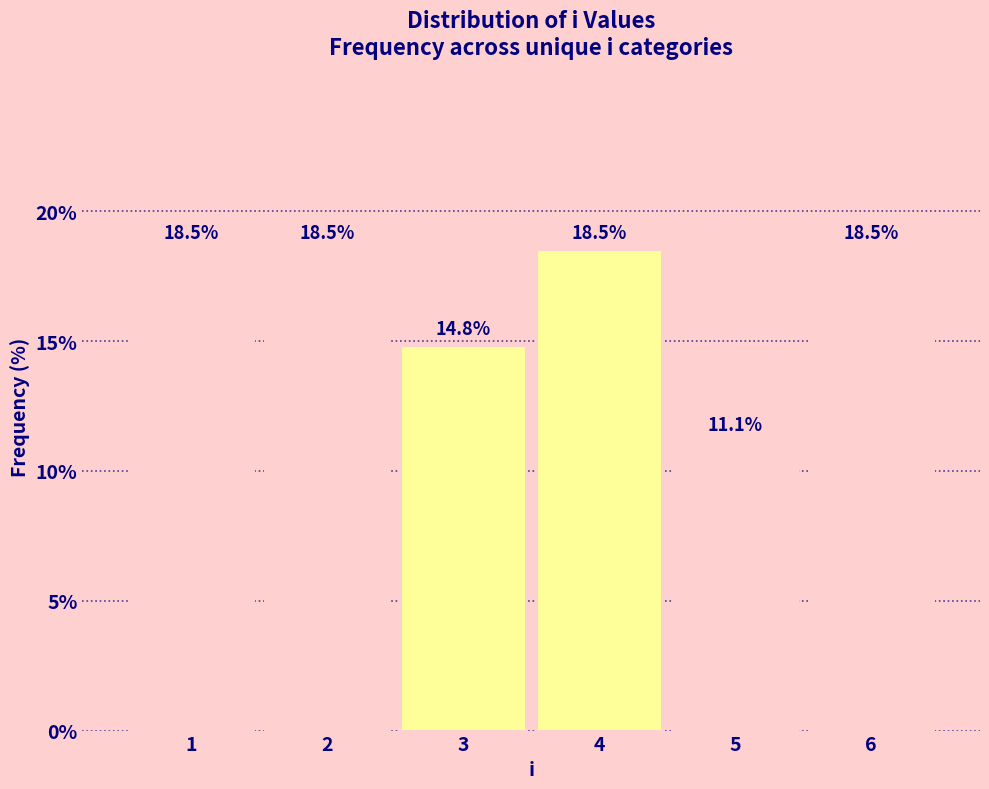

Reading left to right, list all the values displayed in this chart.

1=18.5	2=18.5	3=14.8	4=18.5	5=11.1	6=18.5